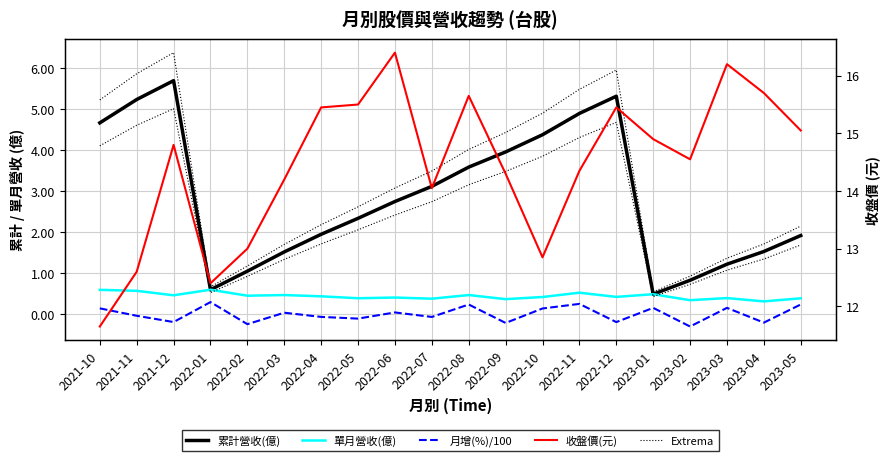

What is the minimum value shown in the chart?

-0.3